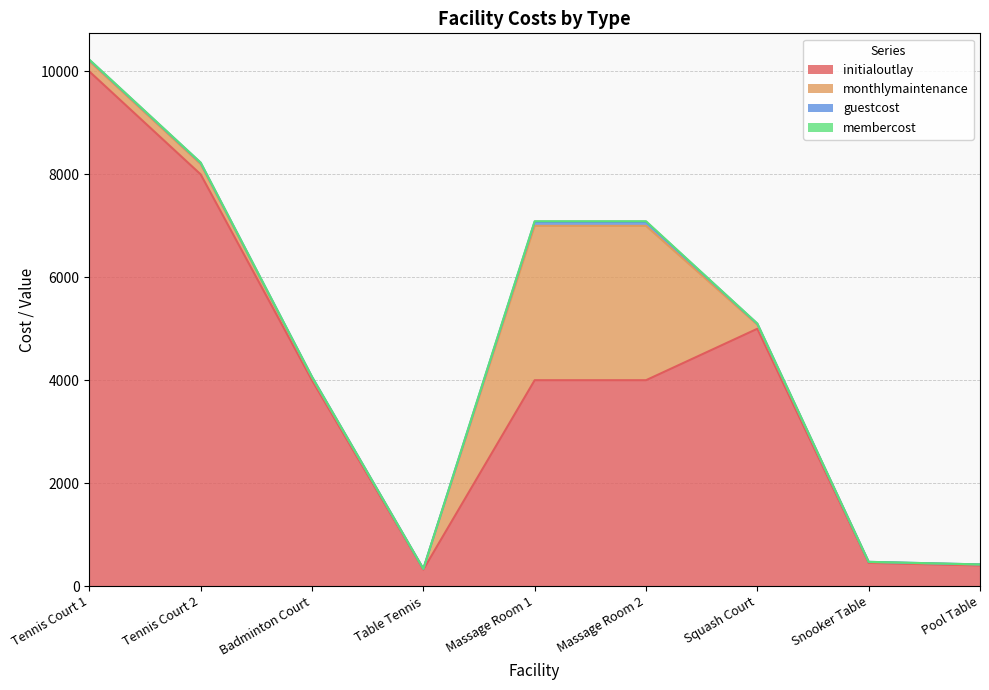

True or false: monthlymaintenance and initialoutlay cross at least once.

False